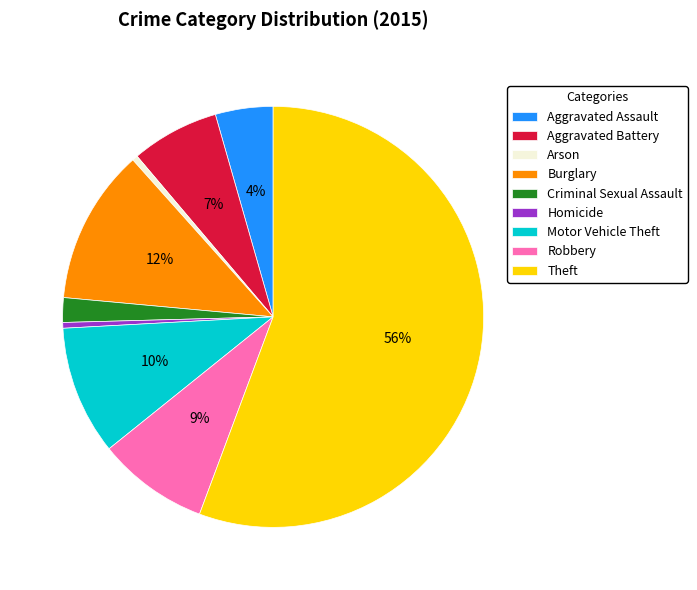

Is it true that Burglary is 12% of the pie?

True